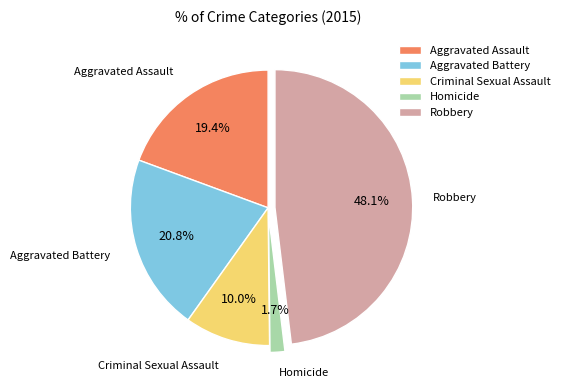

How many slices are in this pie chart?

5